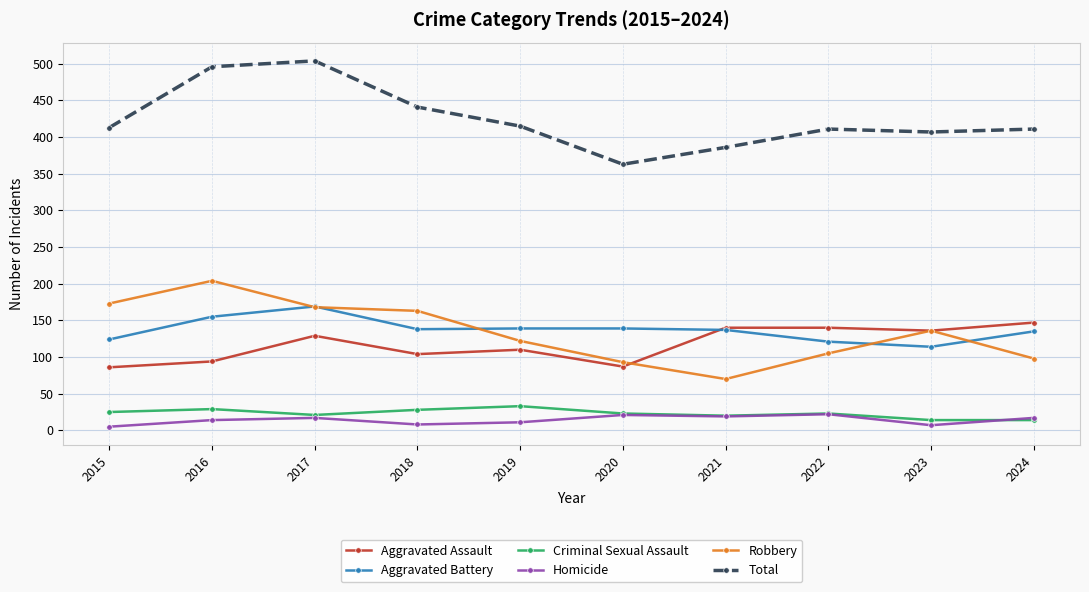

What is the difference between the second highest and minimum values in the Aggravated Battery series?

41